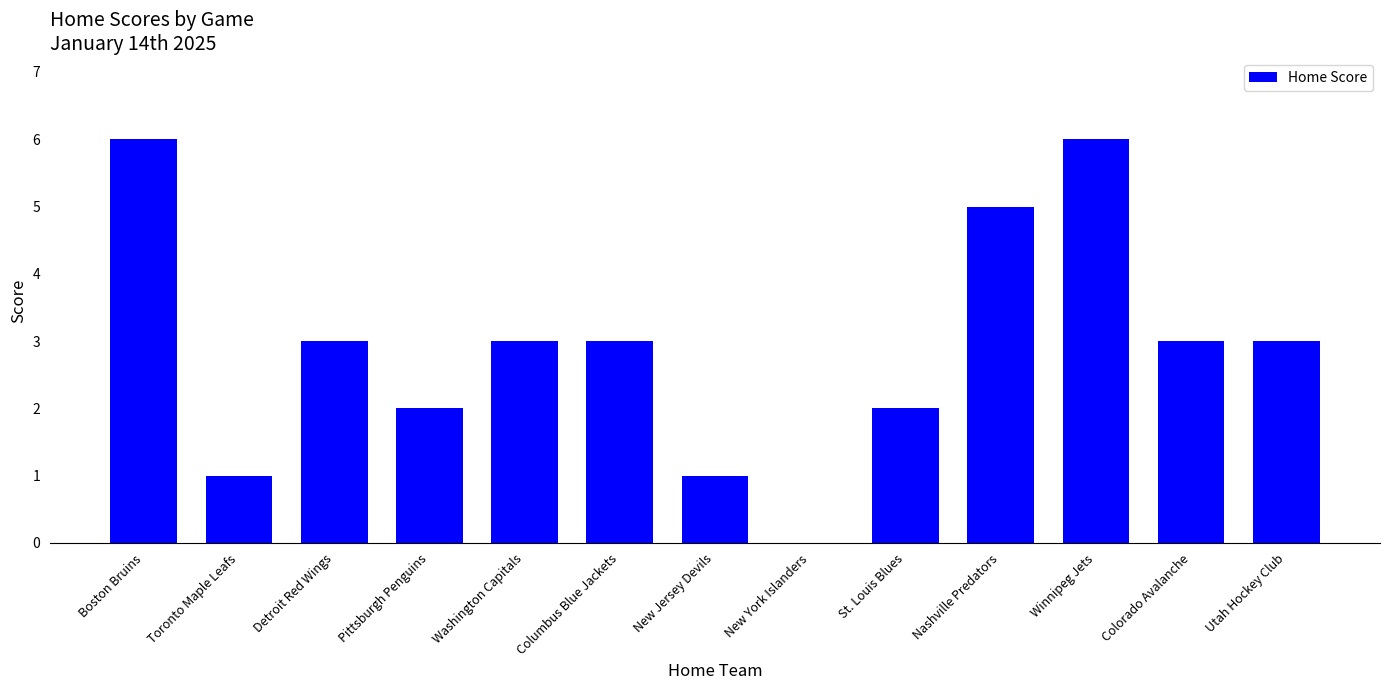

What is the greatest value displayed?

6